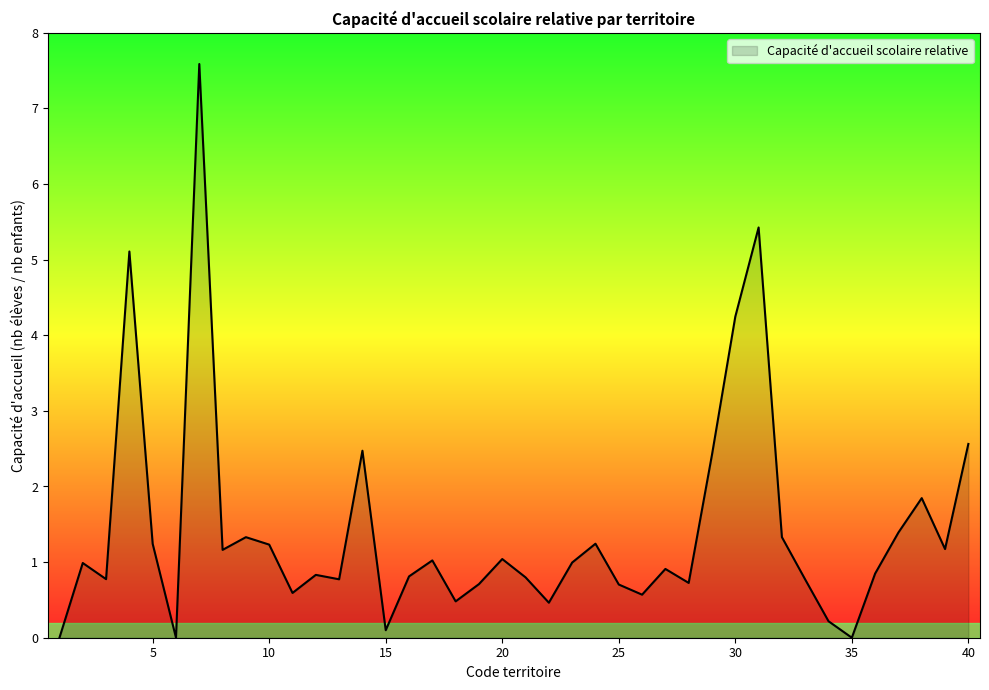

What is the difference between the maximum and minimum values?

7.6